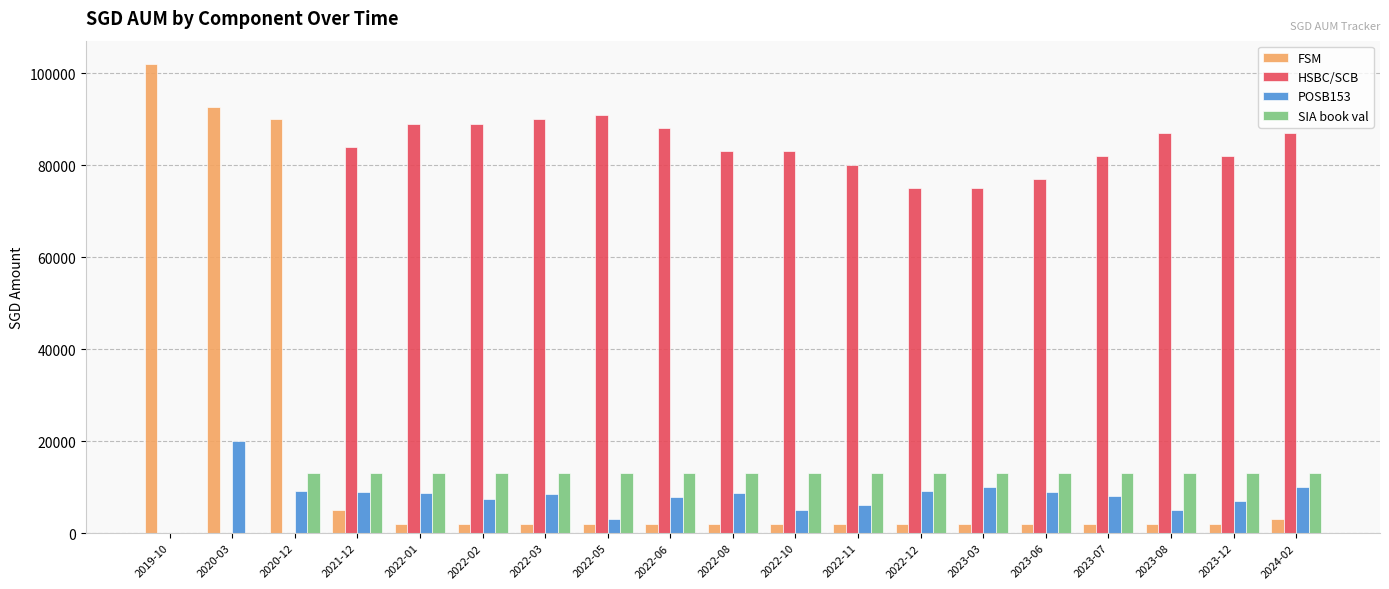

Which series changed the most between 2020-03 and 2022-10?

FSM